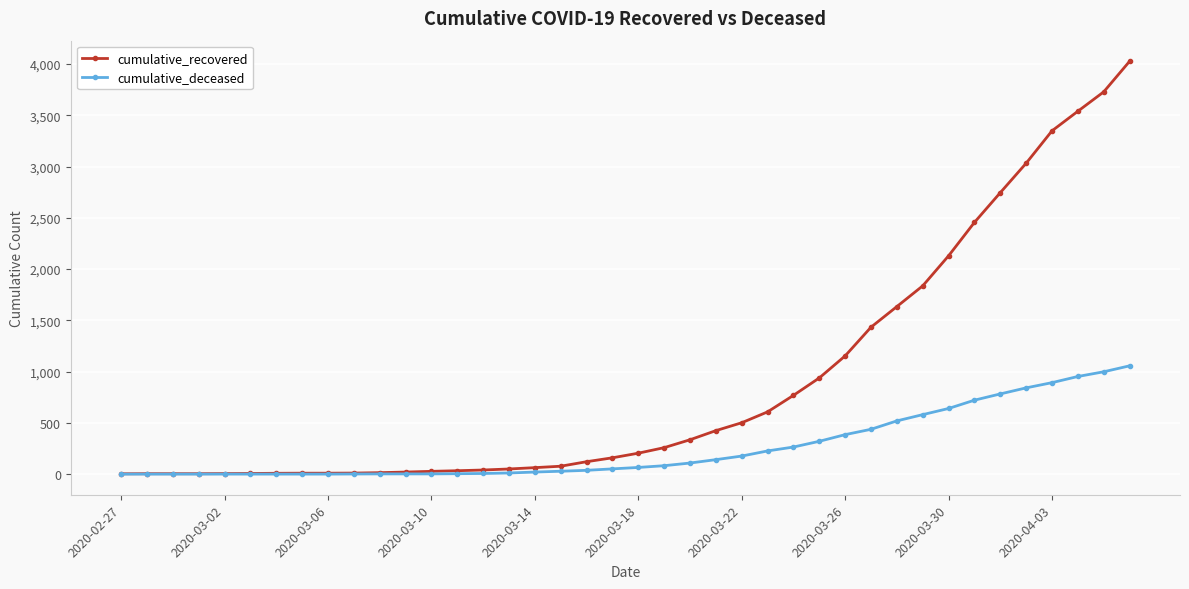

At how many categories does at least one series exceed 2655?

6